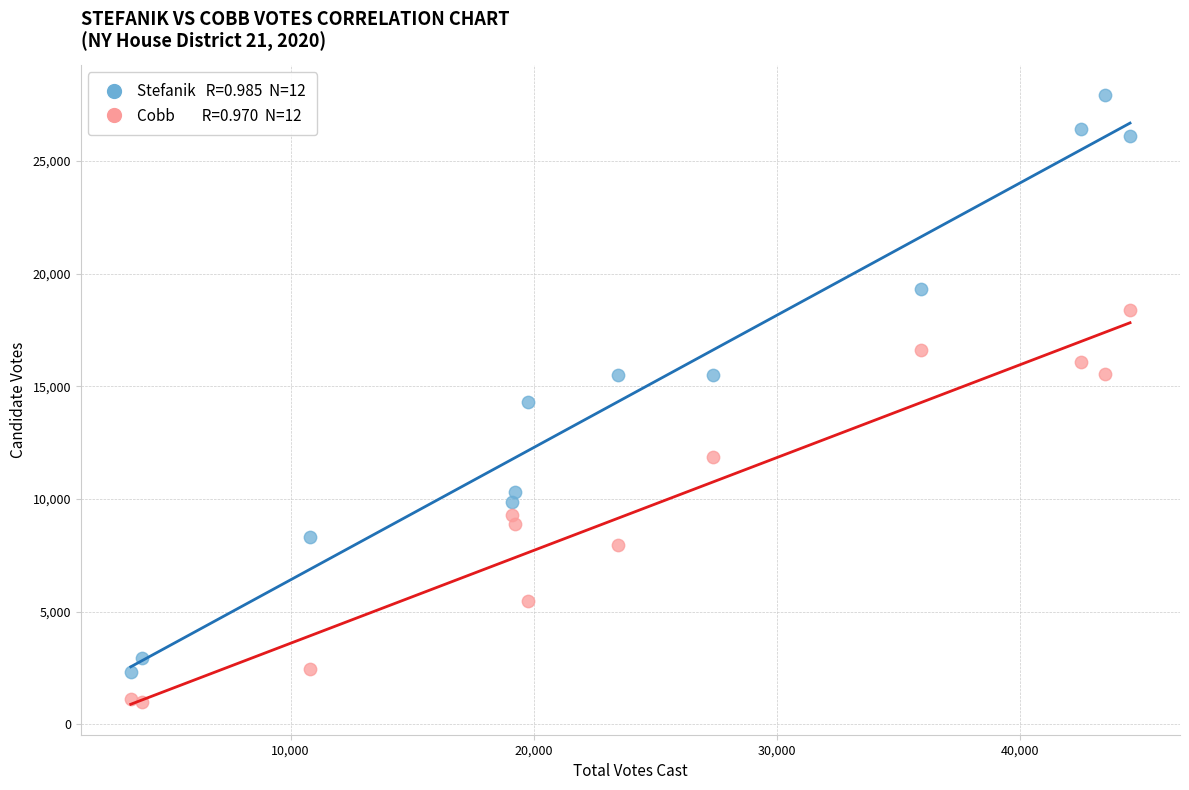

Across all data points, what is the range of Y values (max minus min)?

26947